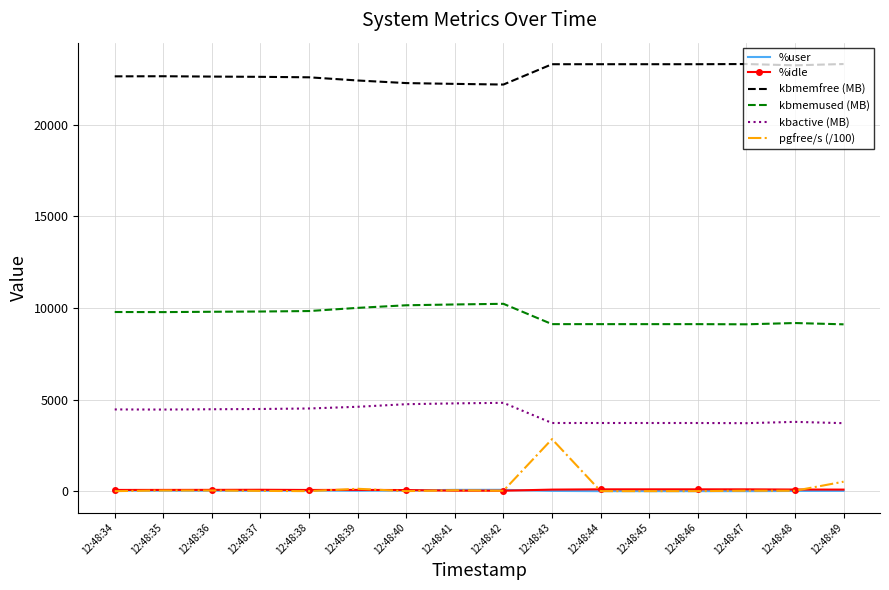

Is it true that kbmemused (MB) equals 9104.1 at 12:48:49?

True